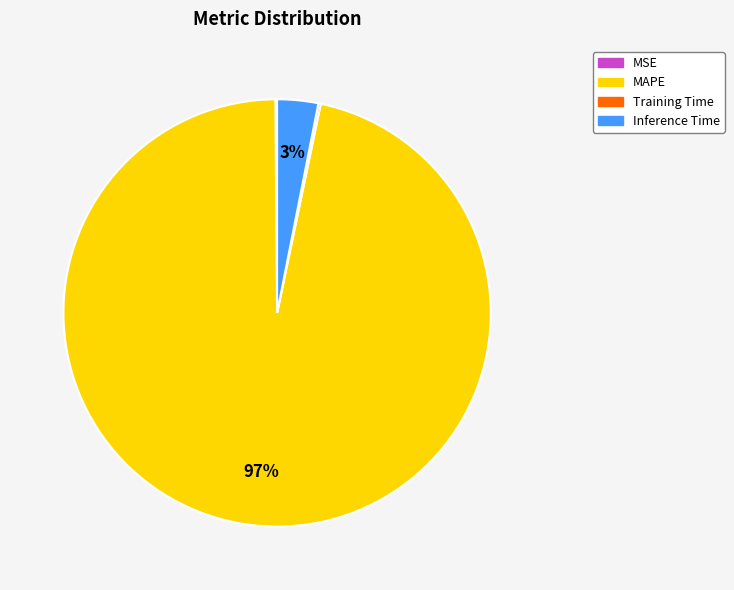

What is the largest slice in the pie chart?

MAPE